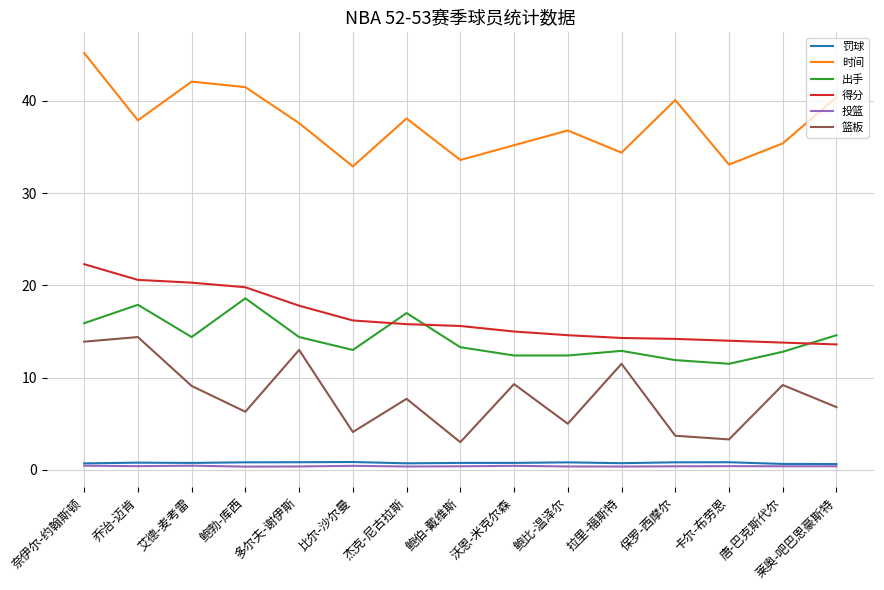

The 时间 series shows 35.2 at 沃恩-米克尔森. True or false?

True